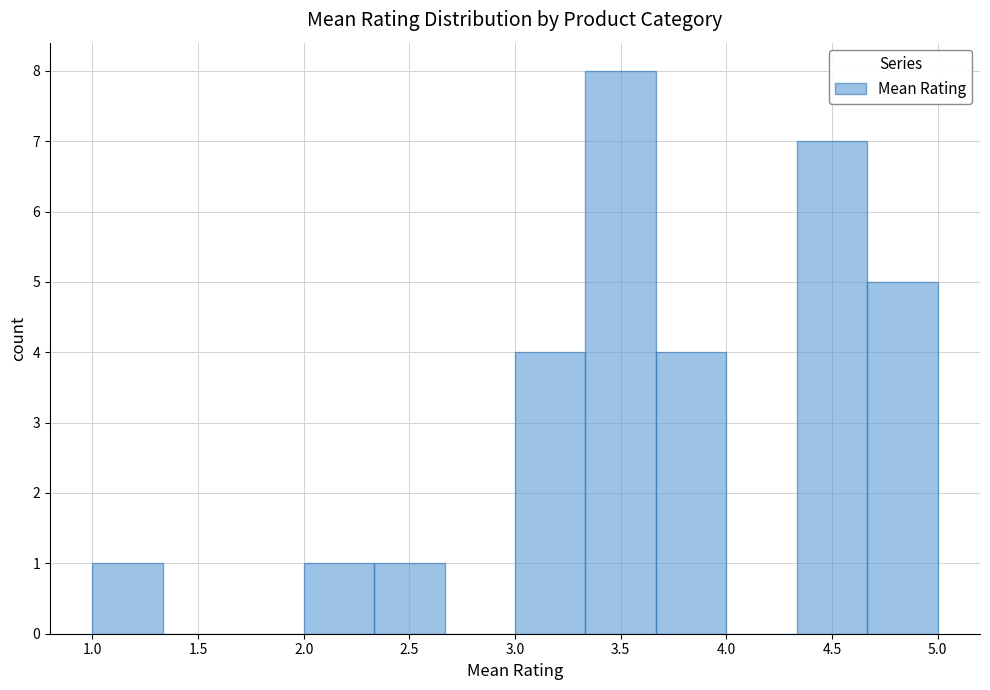

Reading left to right, transcribe this chart: for each bar, give the range it covers on the x-axis and its height. Neither the bar edges nor the heights are printed on the chart, so give them approximately, as read against the axes.

1.00 to 1.35: 1
1.35 to 1.65: 0
1.65 to 2.00: 0
2.00 to 2.35: 1
2.35 to 2.65: 1
2.65 to 3.00: 0
3.00 to 3.35: 4
3.35 to 3.65: 8
3.65 to 4.00: 4
4.00 to 4.35: 0
4.35 to 4.65: 7
4.65 to 5.00: 5